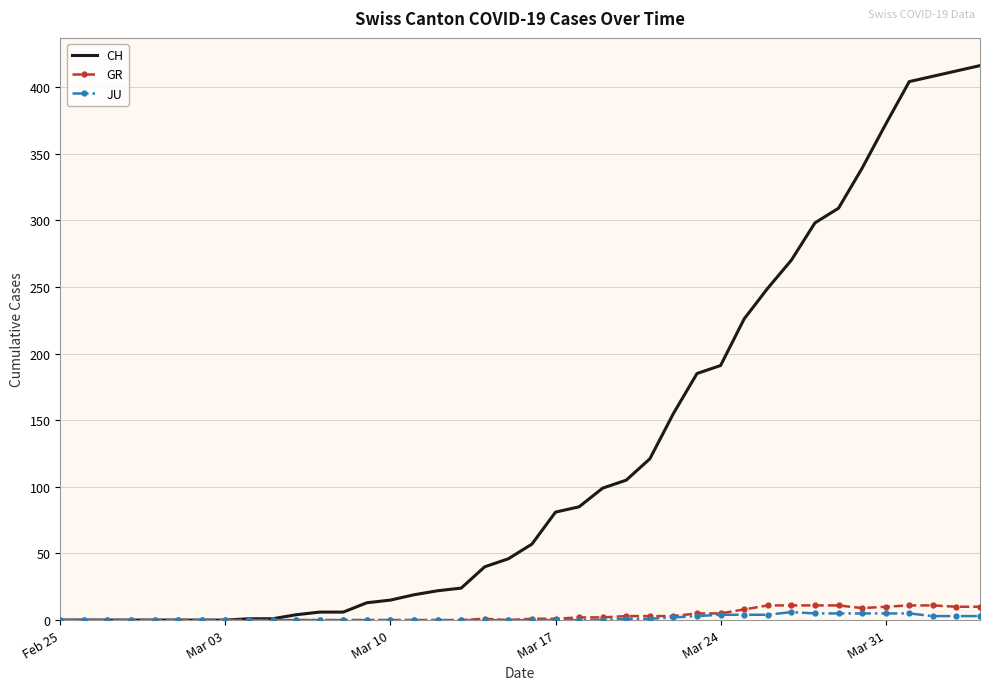

Which series has the largest total across all categories?

CH